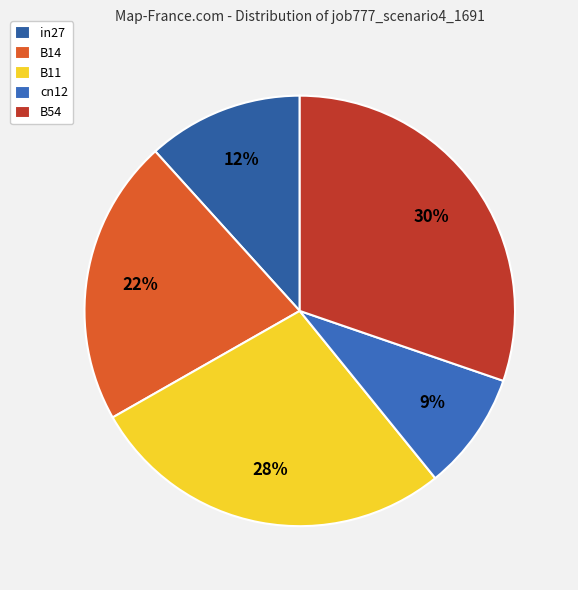

How many segments does this pie chart have?

5